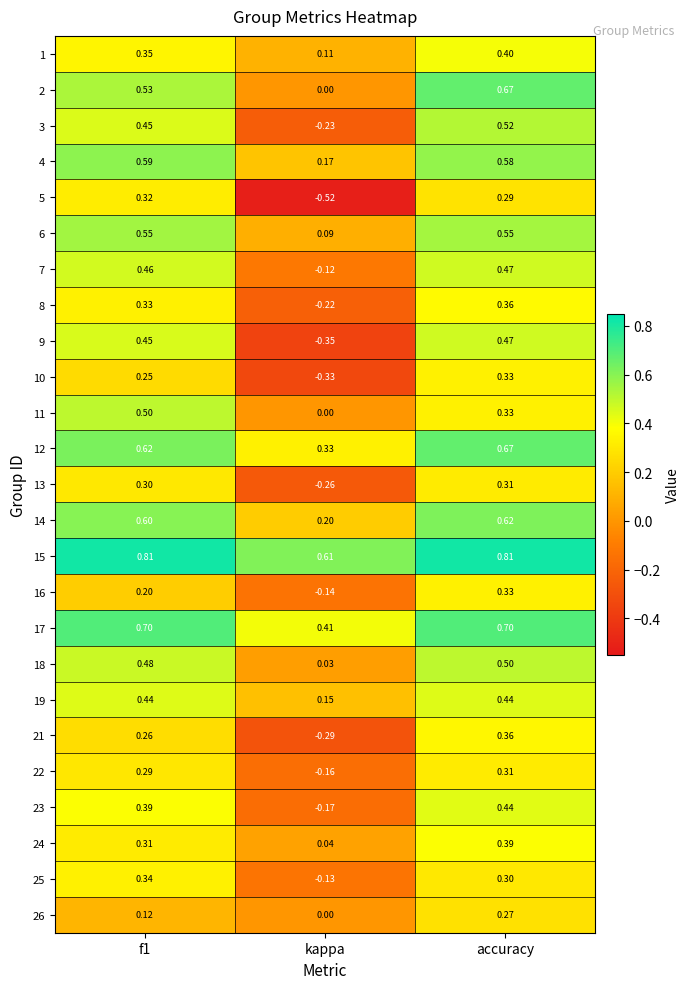

Which label corresponds to the smallest value in the chart?

kappa